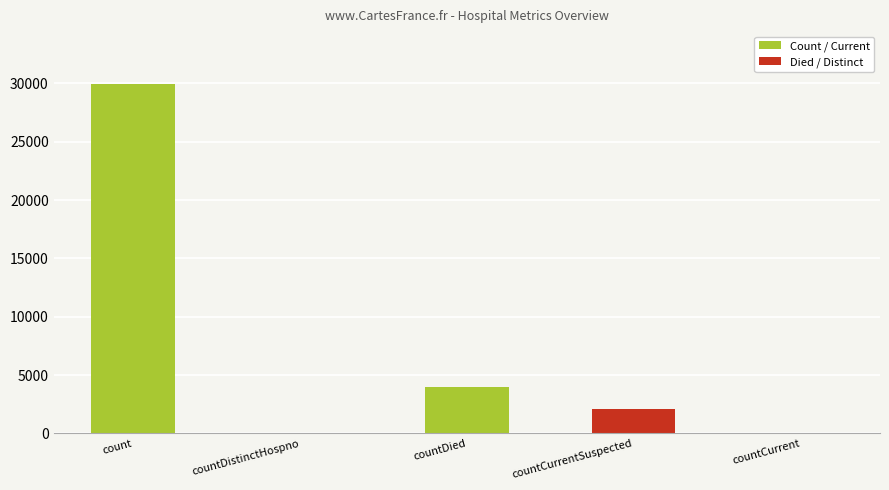

Count the number of categories in the chart.

5